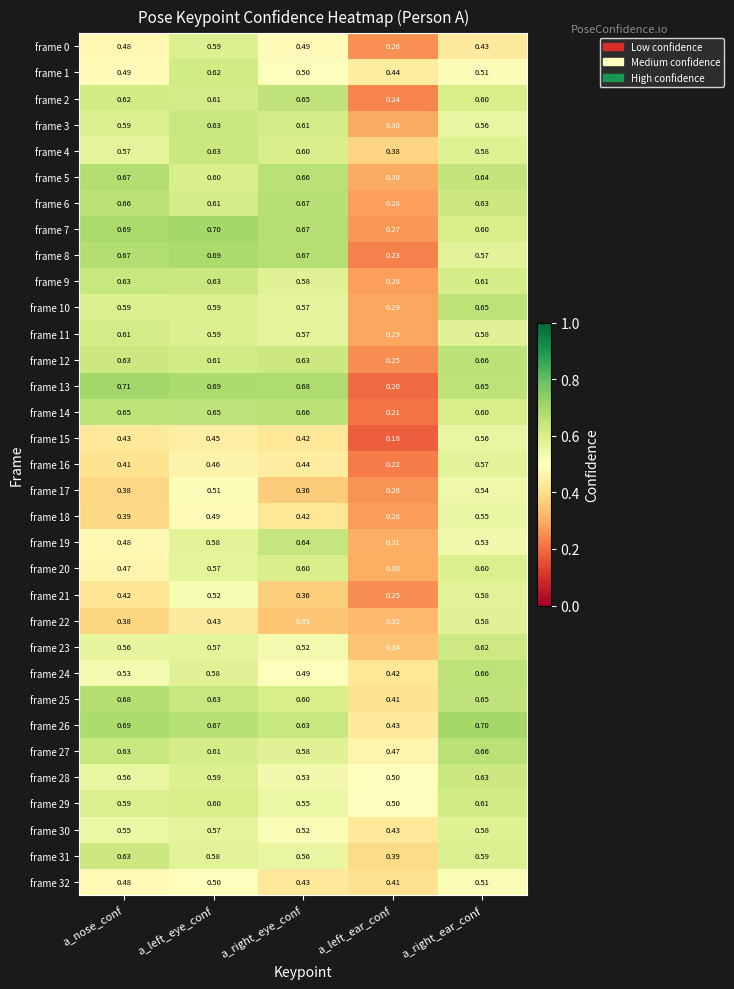

Which label corresponds to the largest value in the chart?

a_nose_conf